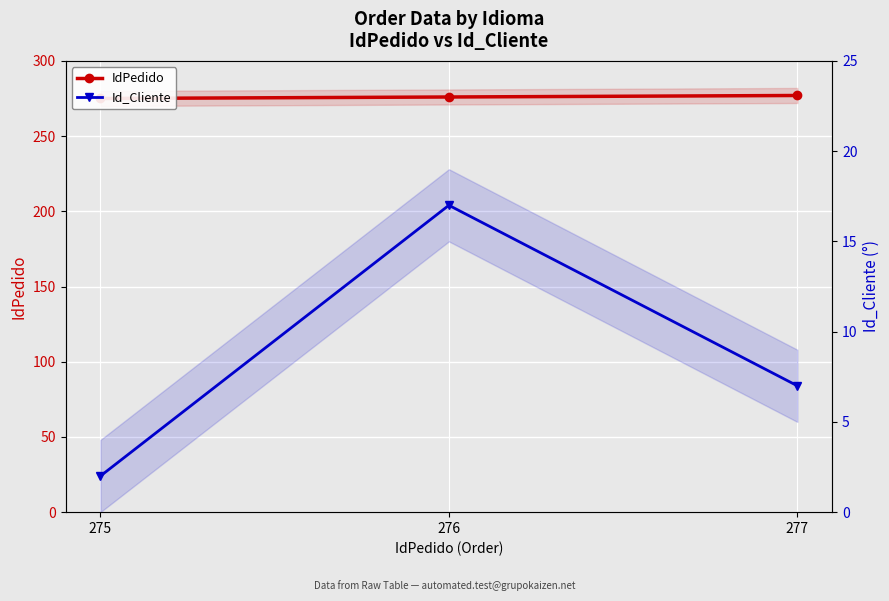

What is the difference between the maximum and minimum values in the Id_Cliente series?

15